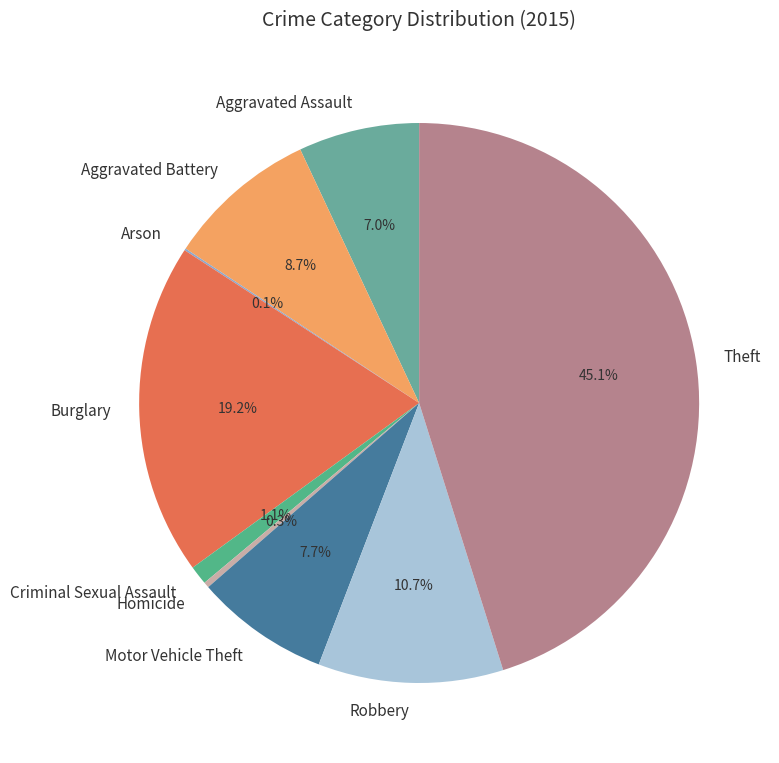

Is Motor Vehicle Theft the majority of the pie?

No